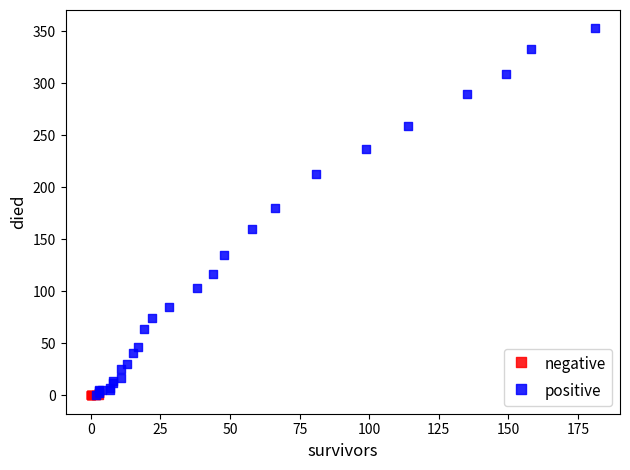

Which series has the largest Y range (max minus min)?

positive